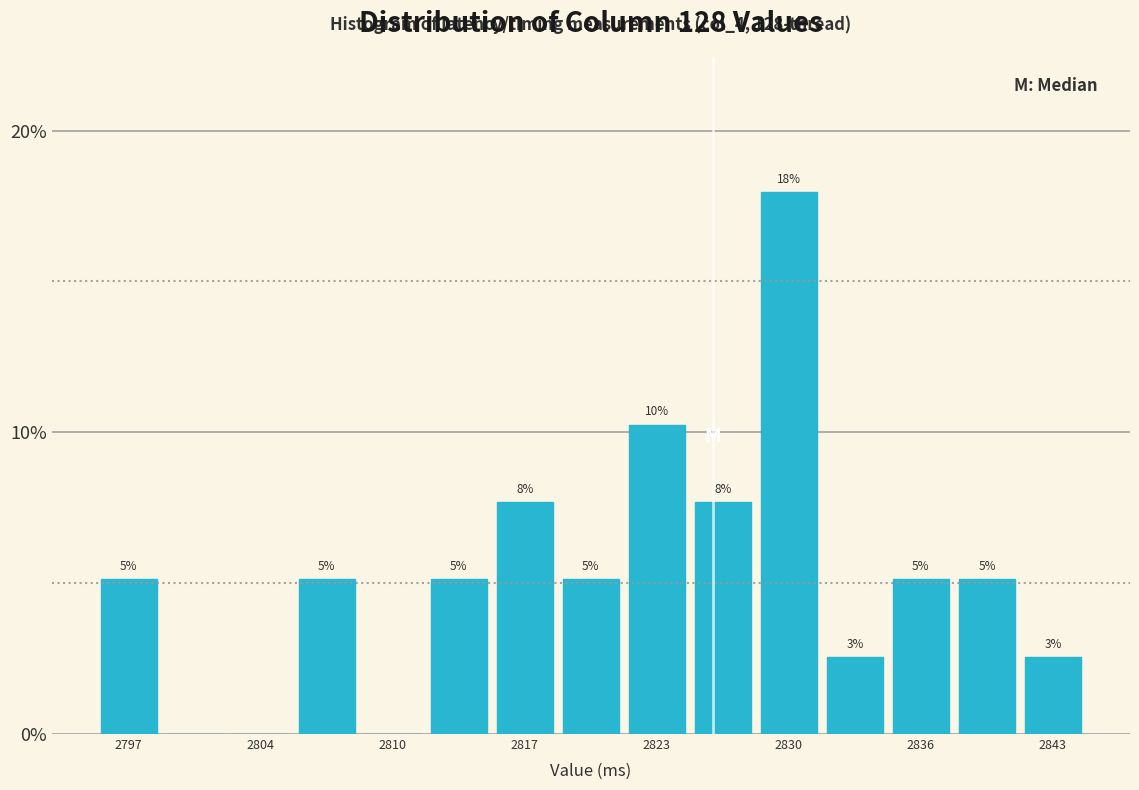

Read against the x-axis, roughly where is the centre of the tallest bar?

2830